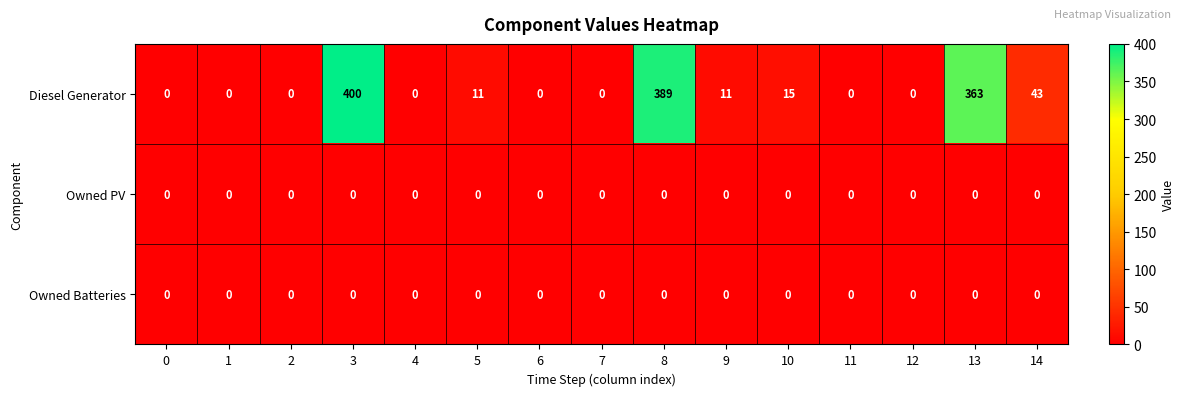

Which series has the largest total across all categories?

Diesel Generator